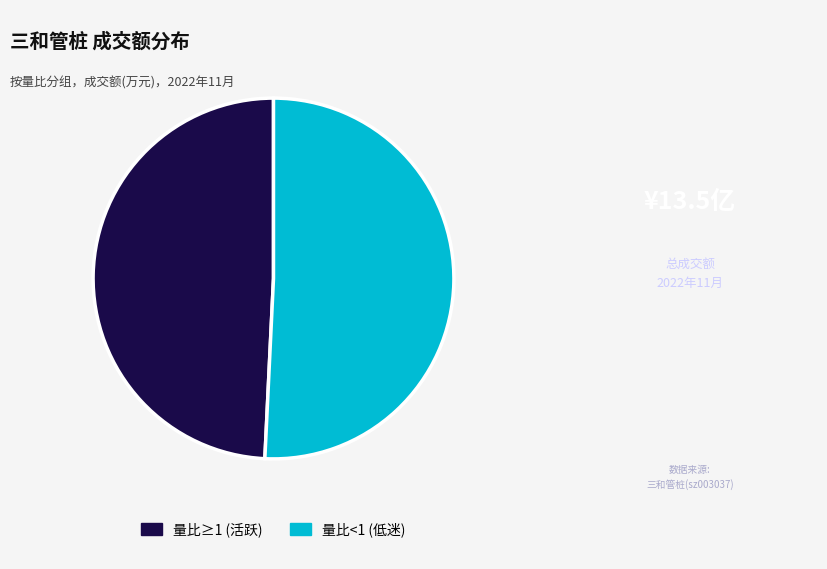

Which category has the smallest portion of the pie?

量比≥1 (活跃)